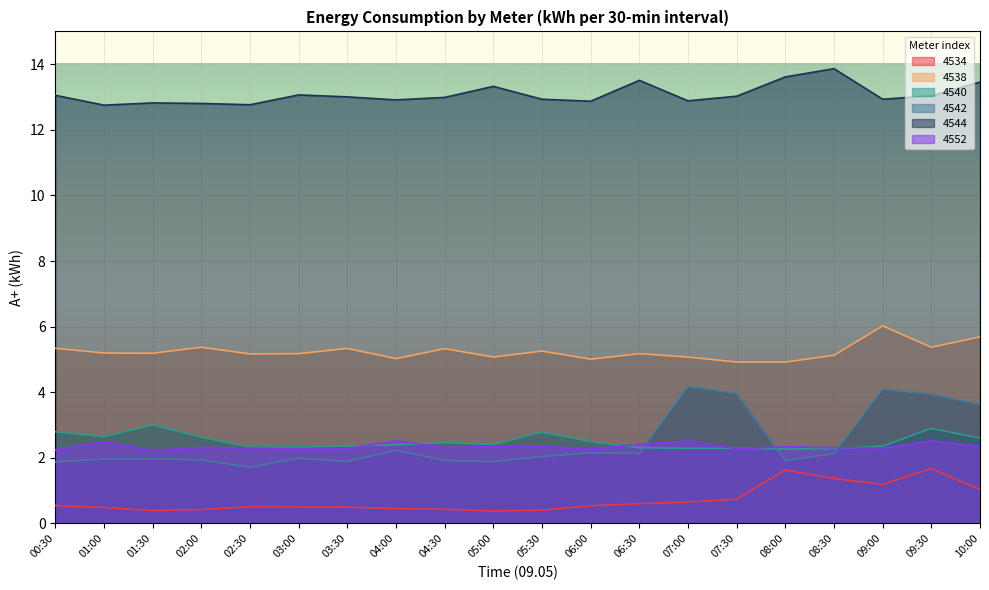

Read the 4544 value at 09:00.

12.9